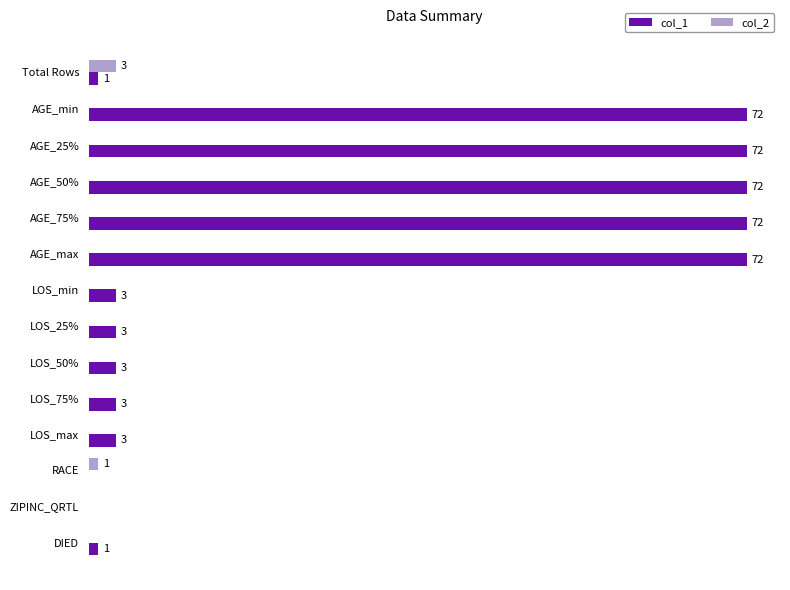

Which category has the highest value in the col_2 series?

Total Rows